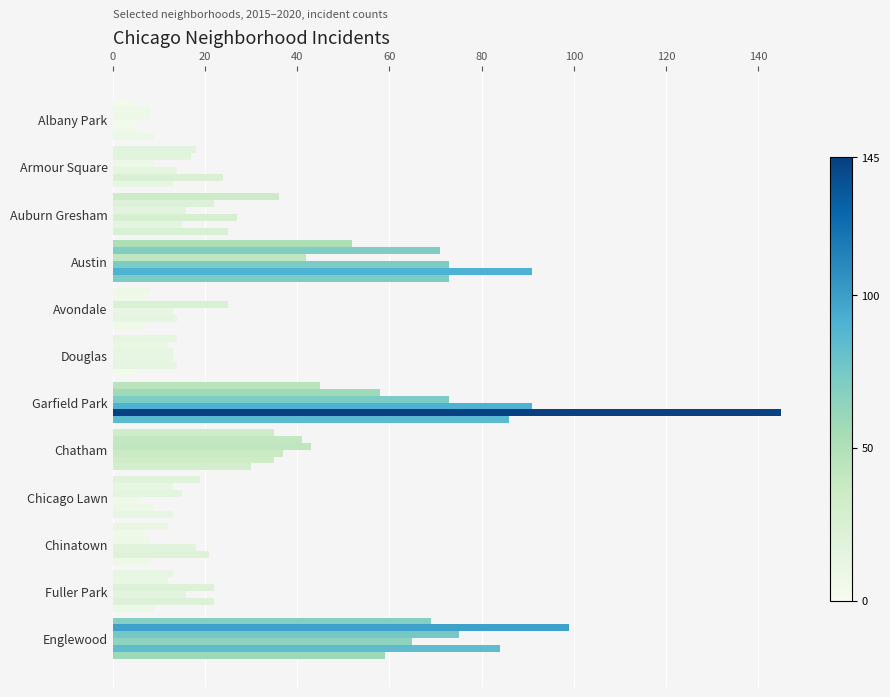

Reading right to left, what are all the values shown in this chart?

2015: Englewood=69	Fuller Park=13	Chinatown=12	Chicago Lawn=19	Chatham=35	Garfield Park=45	Douglas=14	Avondale=8	Austin=52	Auburn Gresham=36	Armour Square=18	Albany Park=4
2016: Englewood=99	Fuller Park=12	Chinatown=7	Chicago Lawn=13	Chatham=41	Garfield Park=58	Douglas=12	Avondale=7	Austin=71	Auburn Gresham=22	Armour Square=17	Albany Park=8
2017: Englewood=75	Fuller Park=22	Chinatown=8	Chicago Lawn=15	Chatham=43	Garfield Park=73	Douglas=13	Avondale=25	Austin=42	Auburn Gresham=16	Armour Square=9	Albany Park=8
2018: Englewood=65	Fuller Park=16	Chinatown=18	Chicago Lawn=6	Chatham=37	Garfield Park=91	Douglas=13	Avondale=13	Austin=73	Auburn Gresham=27	Armour Square=14	Albany Park=5
2019: Englewood=84	Fuller Park=22	Chinatown=21	Chicago Lawn=9	Chatham=35	Garfield Park=145	Douglas=14	Avondale=14	Austin=91	Auburn Gresham=15	Armour Square=24	Albany Park=6
2020: Englewood=59	Fuller Park=9	Chinatown=8	Chicago Lawn=13	Chatham=30	Garfield Park=86	Douglas=5	Avondale=7	Austin=73	Auburn Gresham=25	Armour Square=13	Albany Park=9